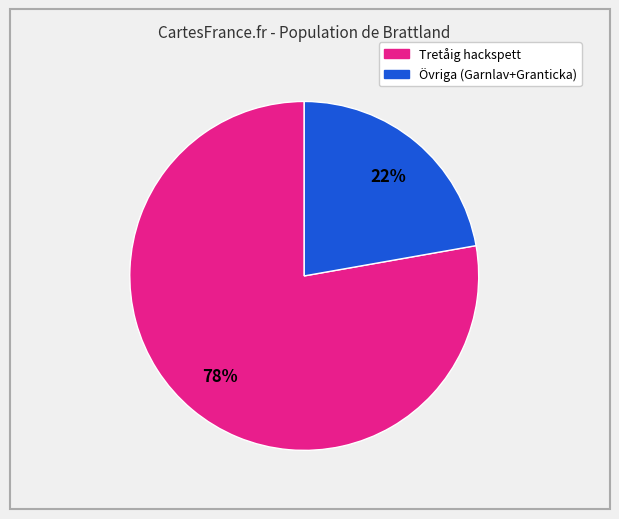

Is there a majority slice in this chart?

Yes